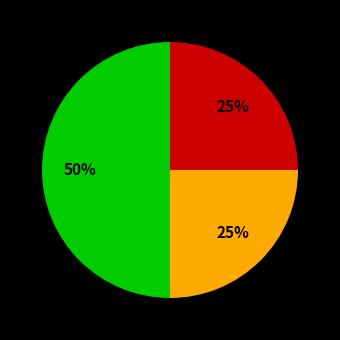

To the nearest percent, what is the difference between the largest and smallest slice percentages?

25%